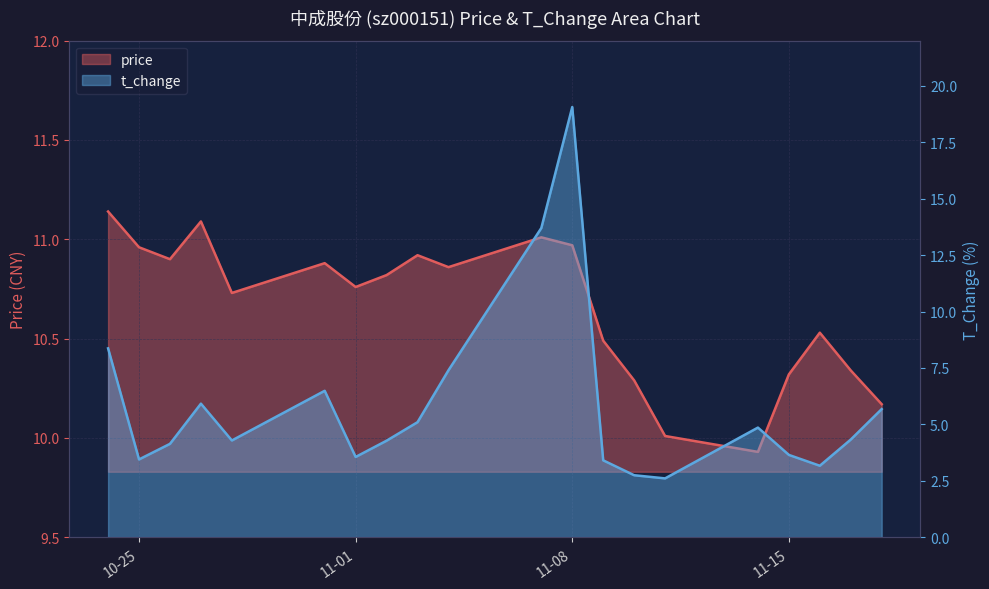

Is it true that t_change equals 2.0 at 11-15?

False